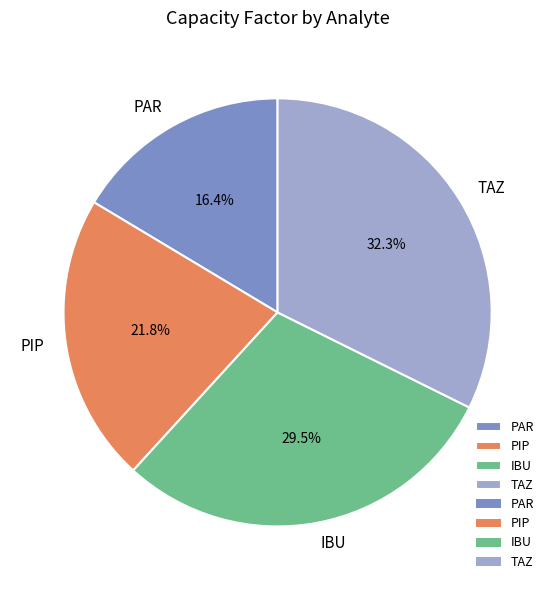

Is it true that PAR is 16% of the pie?

True